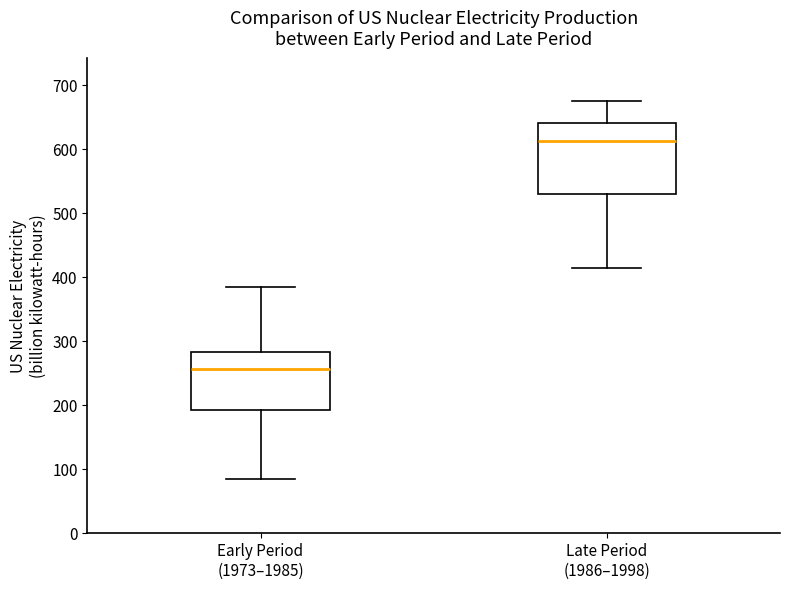

Reading left to right, transcribe this box plot: for each box, give where its median line is, the range the box spans, and where its two whiskers end, as read against the y-axis. The values are not printed on the chart, so give them approximately, as read against the axis.

Early Period (1973–1985): median 260, box 190 to 280, whiskers 80 to 380
Late Period (1986–1998): median 610, box 530 to 640, whiskers 410 to 670